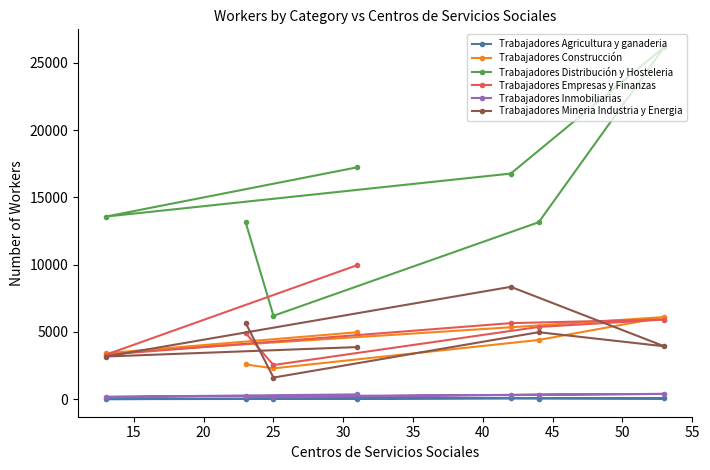

True or false: Trabajadores Inmobiliarias and Trabajadores Agricultura y ganaderia cross at least once.

False